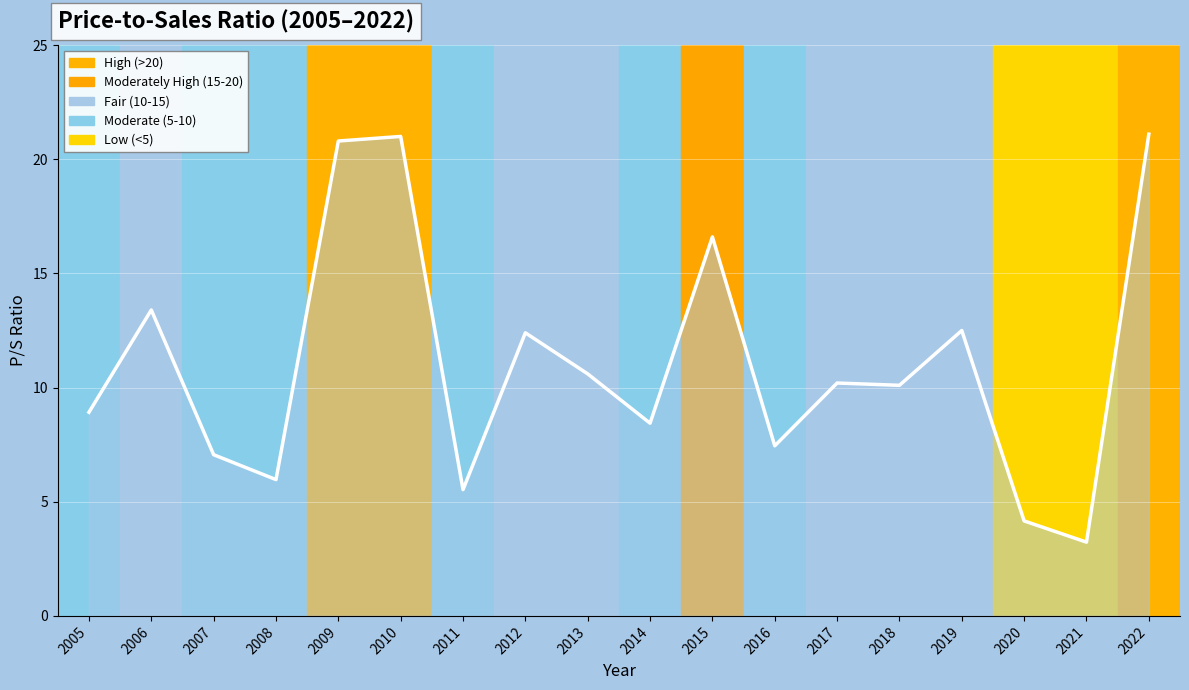

The value at 2021 is 3.2. True or false?

True